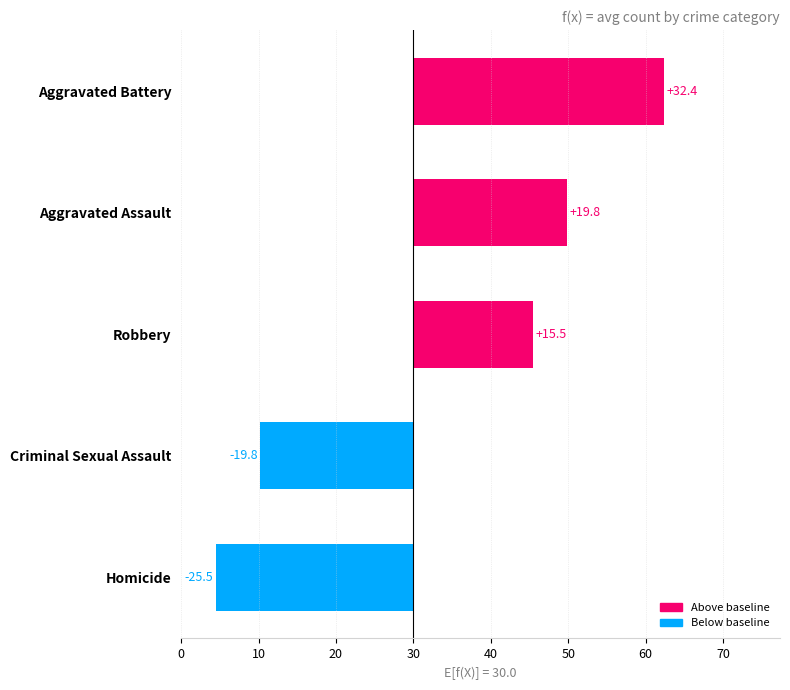

List the series in order of their peak value, lowest first.

Homicide, Criminal Sexual Assault, Robbery, Aggravated Assault, Aggravated Battery